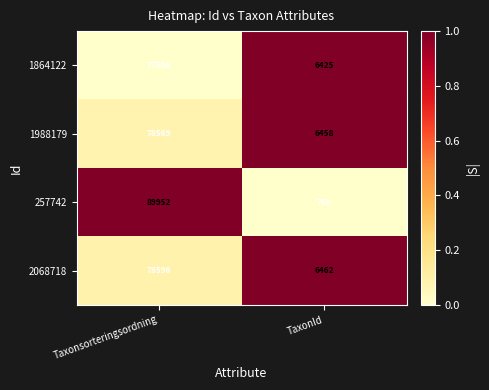

Is it true that 257742 equals 89952 at Taxonsorteringsordning?

True